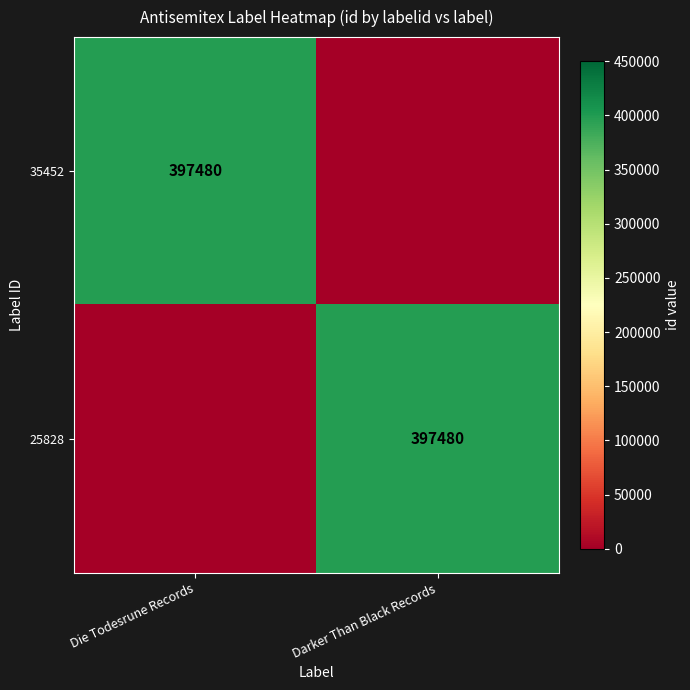

The value of 35452 at Die Todesrune Records is 397480. True or false?

True